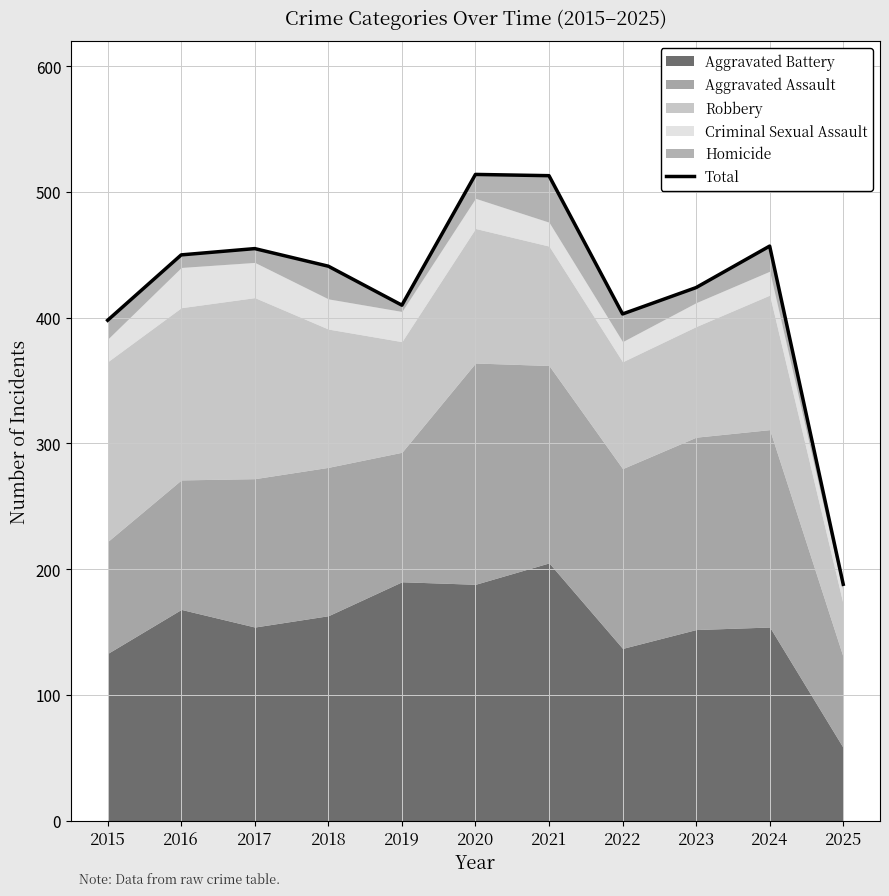

How many categories are shown in the chart?

11